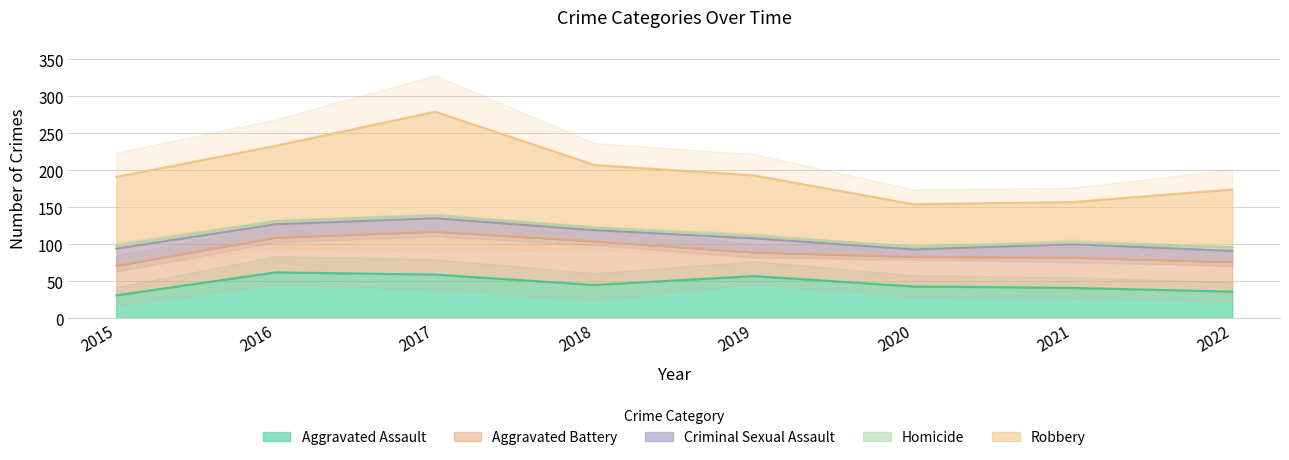

What is the highest value of the Aggravated Assault series?

62